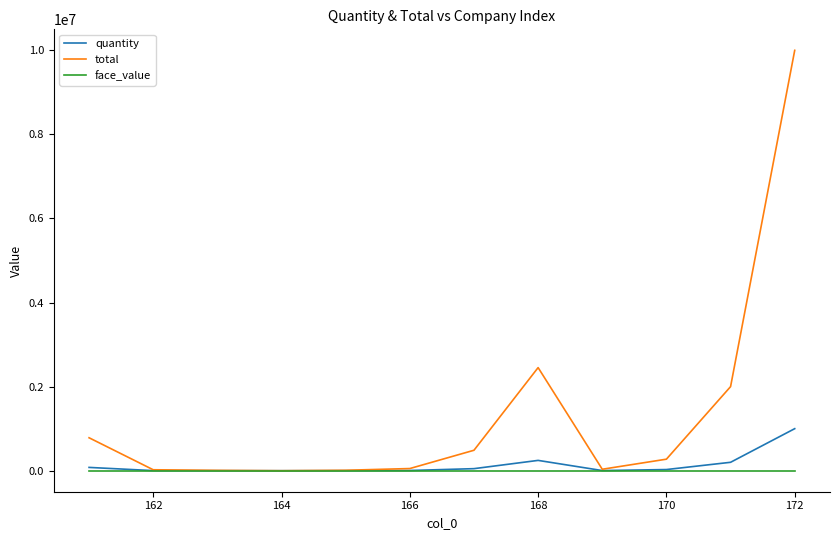

Which series has the largest total across all categories?

total